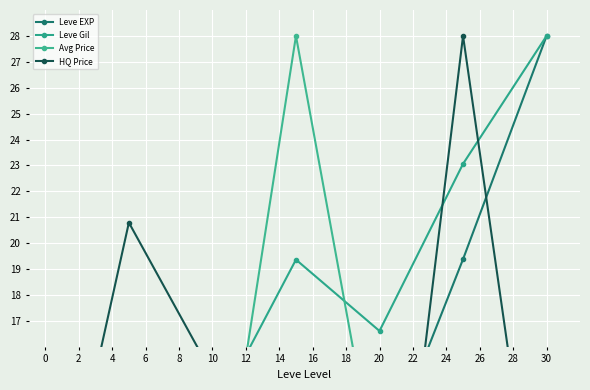

At 10, list the series in order from smallest to largest.

Avg Price, Leve EXP, Leve Gil, HQ Price